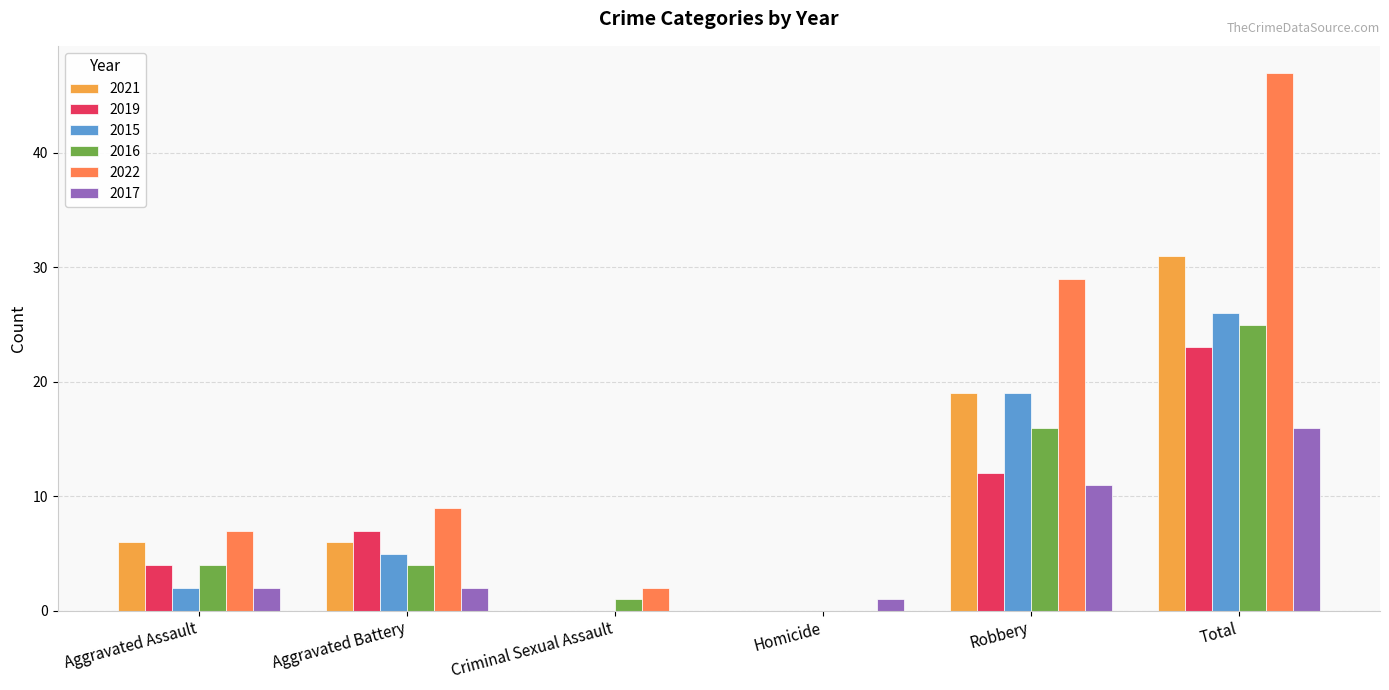

The 2019 series shows 7 at Aggravated Battery. True or false?

True